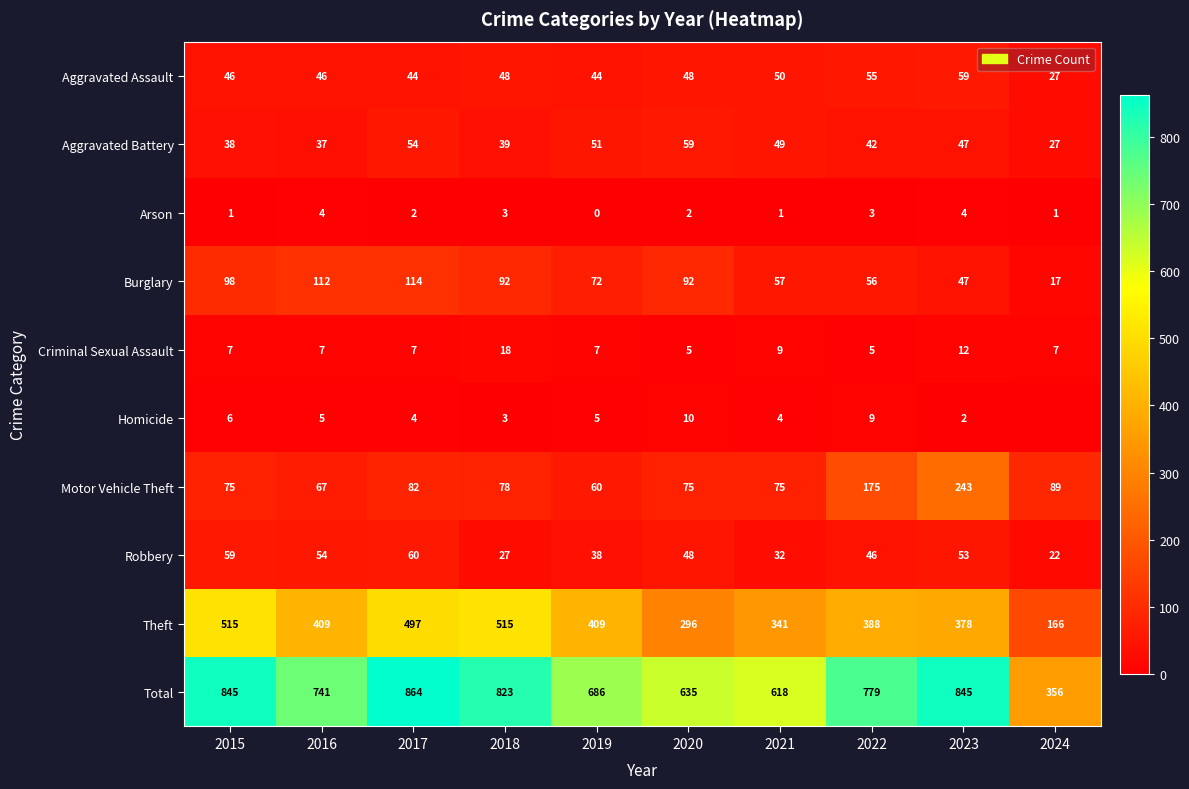

Rank the series at 2015 from lowest to highest value.

Arson, Homicide, Criminal Sexual Assault, Aggravated Battery, Aggravated Assault, Robbery, Motor Vehicle Theft, Burglary, Theft, Total